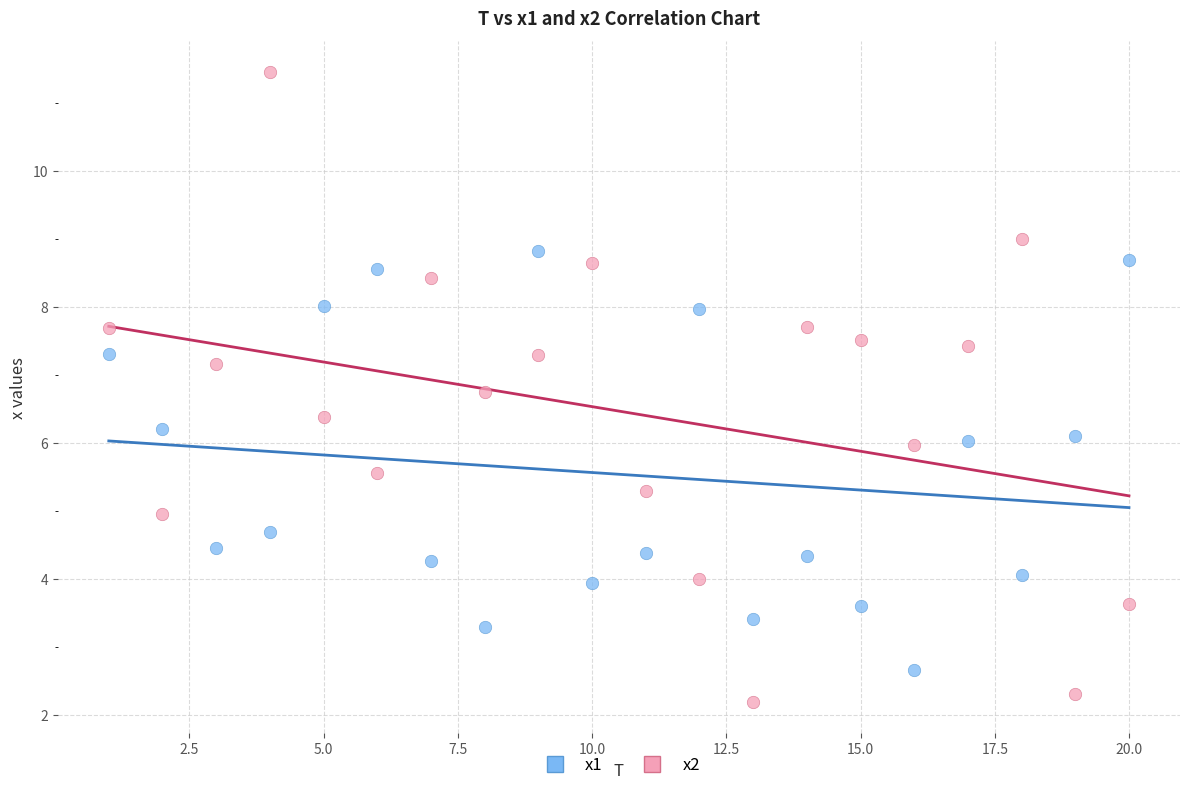

What are all the series names shown in the legend?

x1, x2